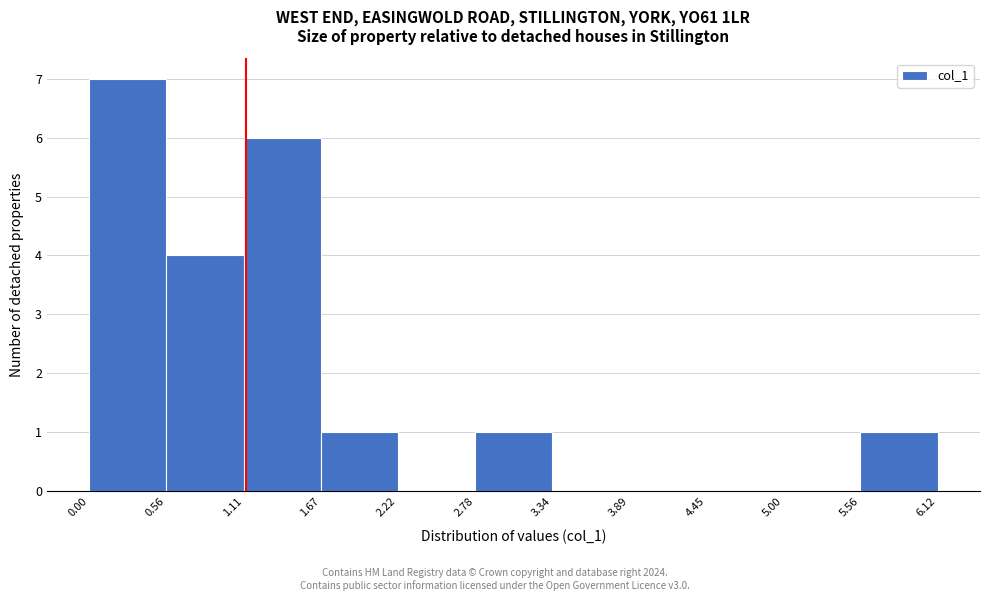

Reading left to right, transcribe this chart: for each bar, give the range it covers on the x-axis and its height. The values are not printed on the chart, so give them approximately, as read against the axis.

0.00 to 0.56: 7
0.56 to 1.11: 4
1.11 to 1.67: 6
1.67 to 2.22: 1
2.22 to 2.78: 0
2.78 to 3.34: 1
3.34 to 3.89: 0
3.89 to 4.45: 0
4.45 to 5.00: 0
5.00 to 5.56: 0
5.56 to 6.12: 1